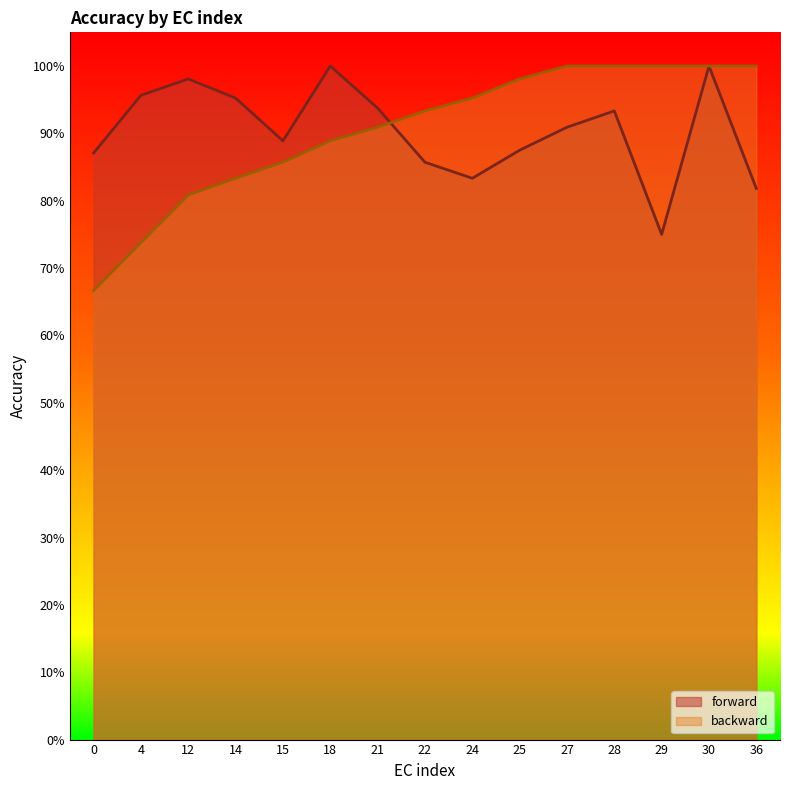

At which label does backward reach its peak?

27